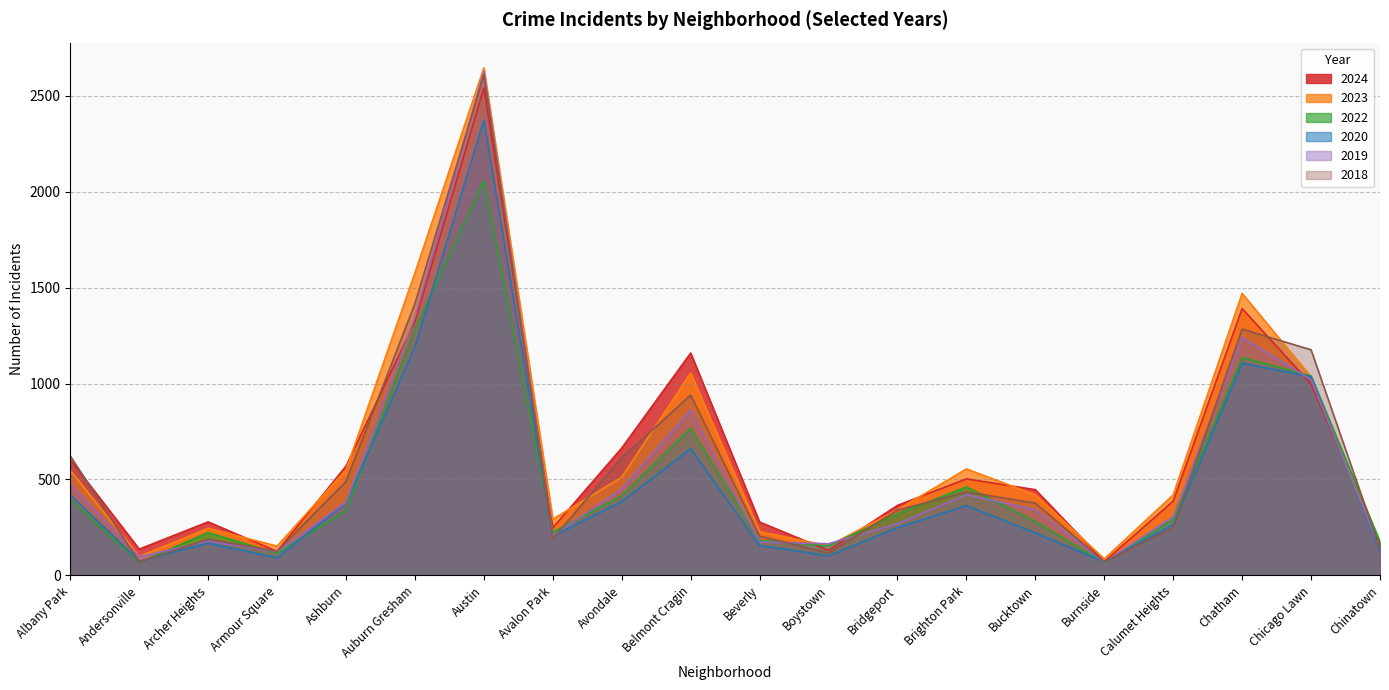

The 2018 series shows 2609 at Austin. True or false?

True